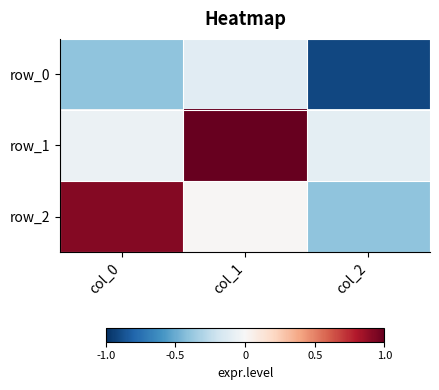

The row_0 series shows -0.1 at col_1. True or false?

True